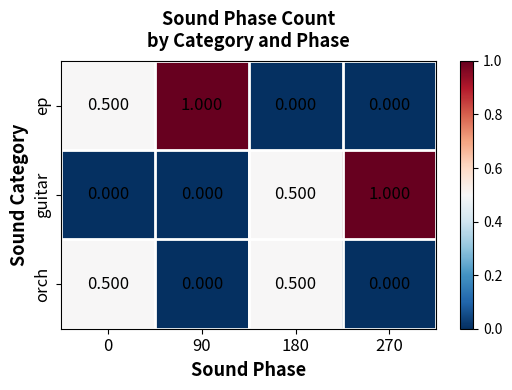

Is the value of ep at 0 greater than the value of guitar at 270?

No